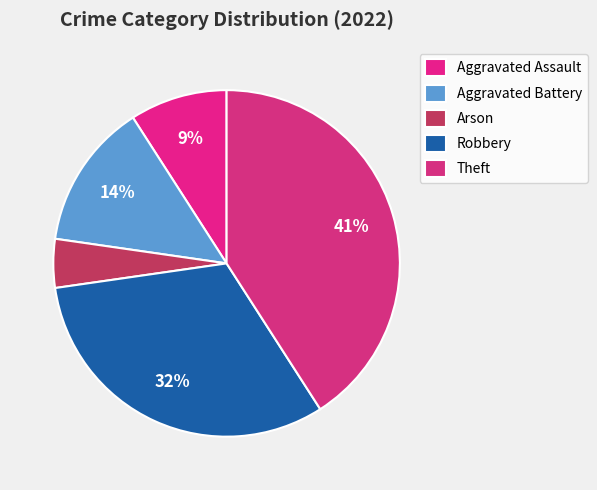

How many segments does this pie chart have?

5